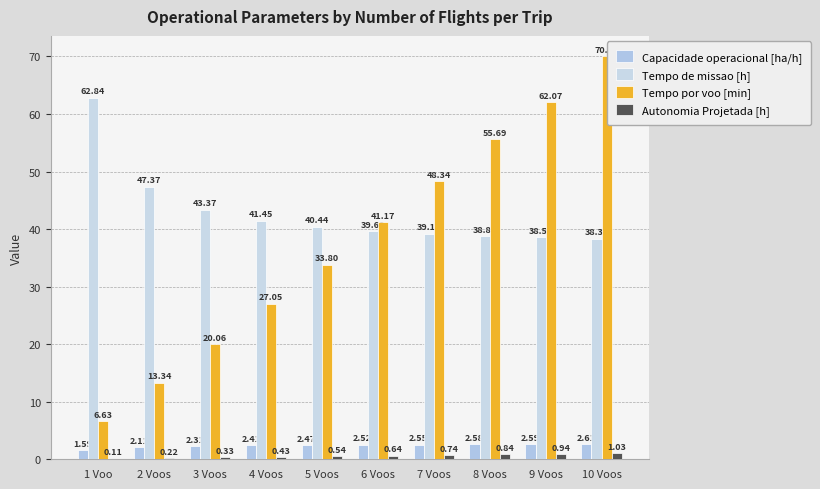

Is it true that Tempo de missao [h] equals 16.6 at 10 Voos?

False